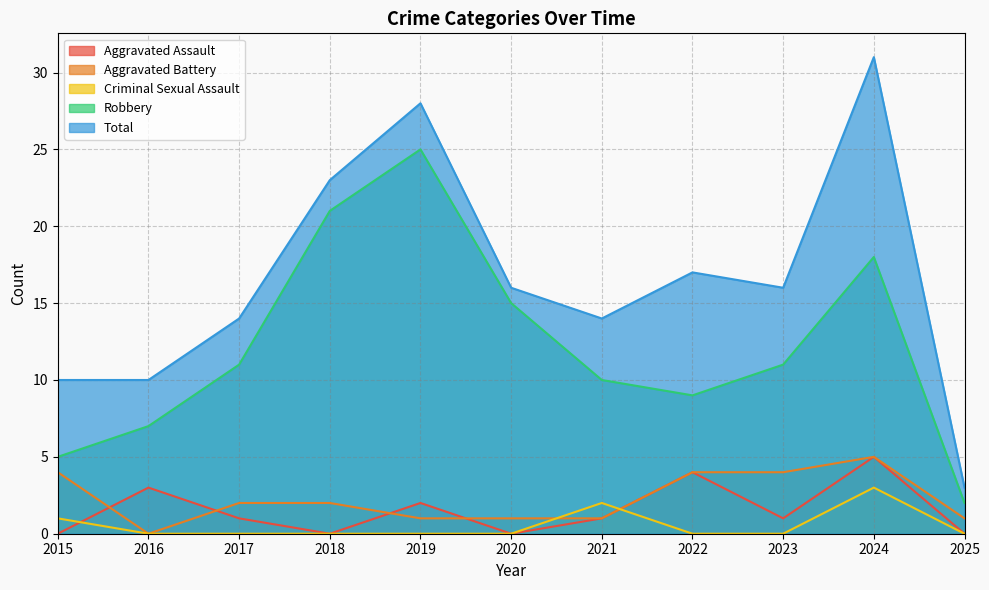

How many intersections are there between Aggravated Battery and Criminal Sexual Assault?

2